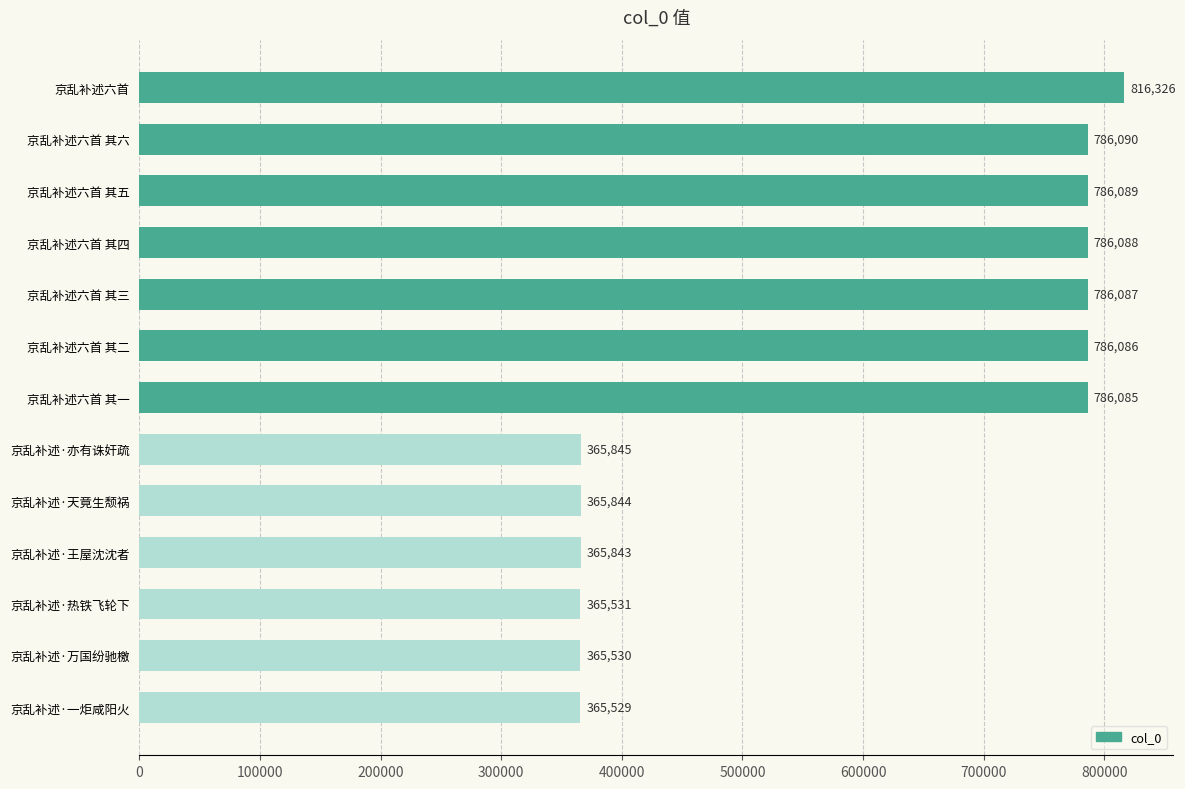

What is the difference between the second highest and minimum values?

420561